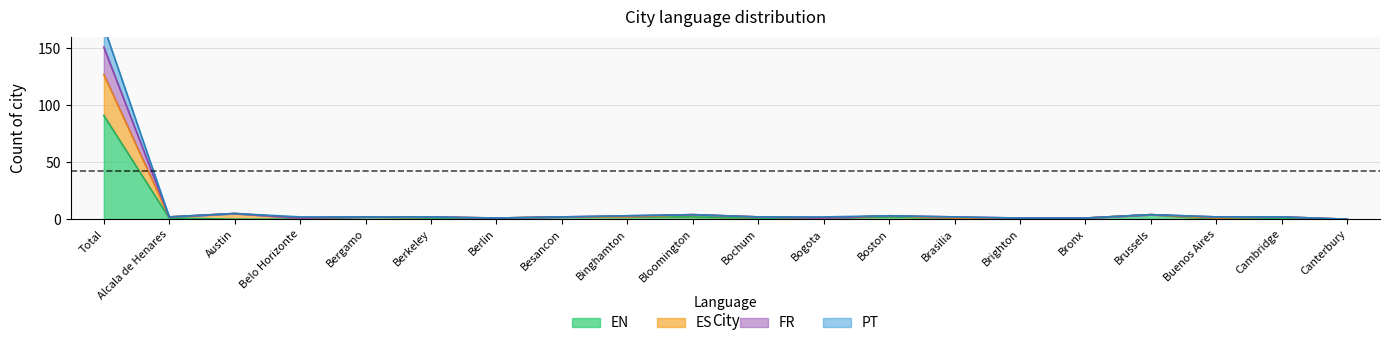

True or false: EN and ES intersect in this chart.

False